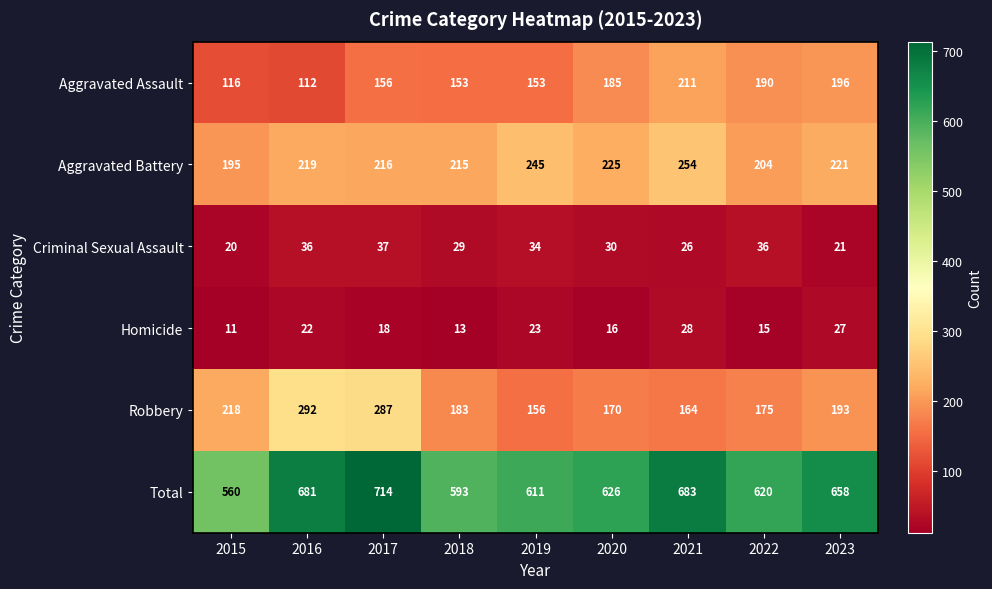

What is the sum of the Criminal Sexual Assault values at 2015 and 2022?

56